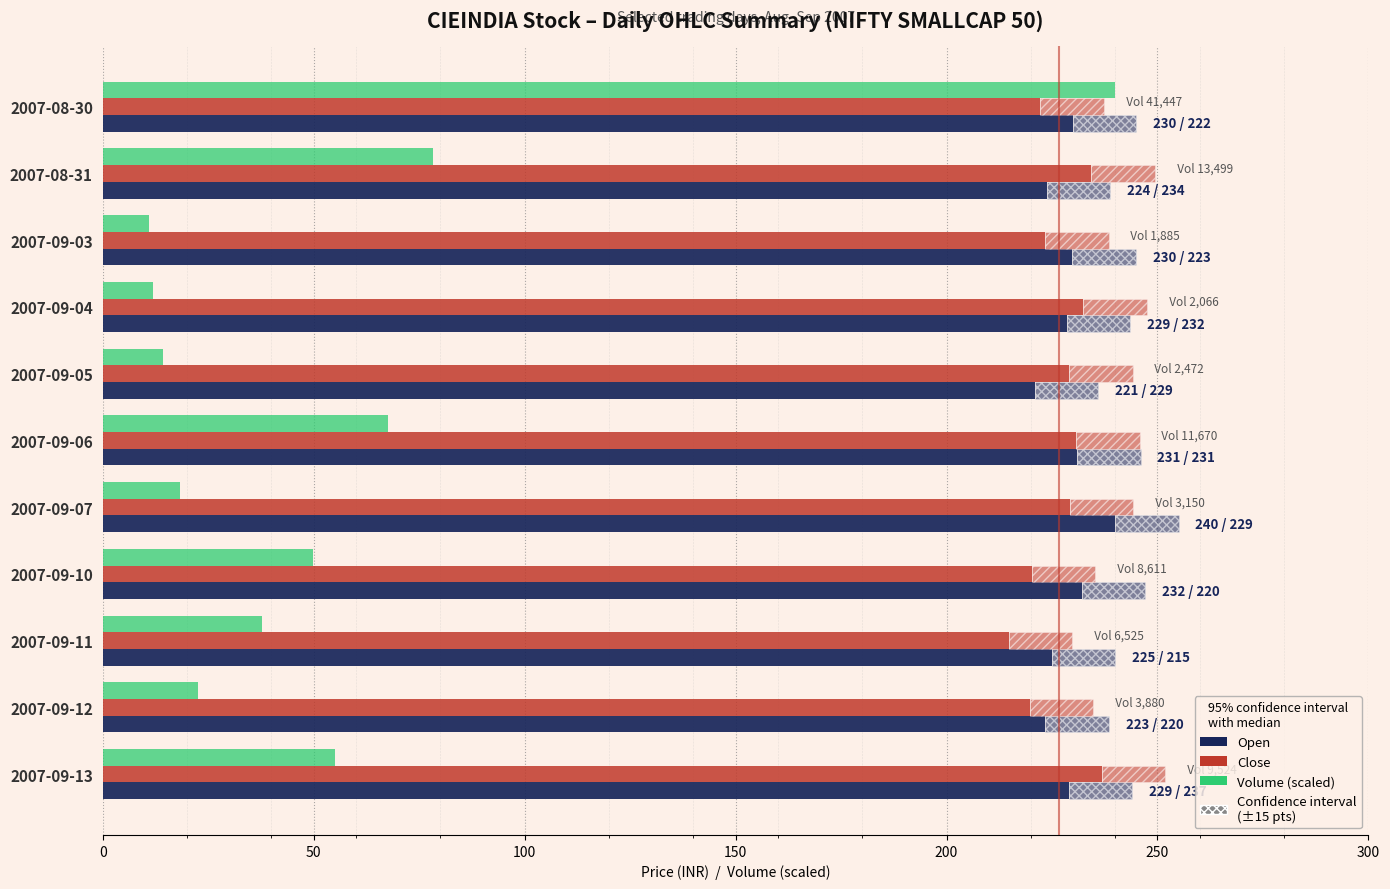

How many data points in Volume (scaled) are less than 37?

5